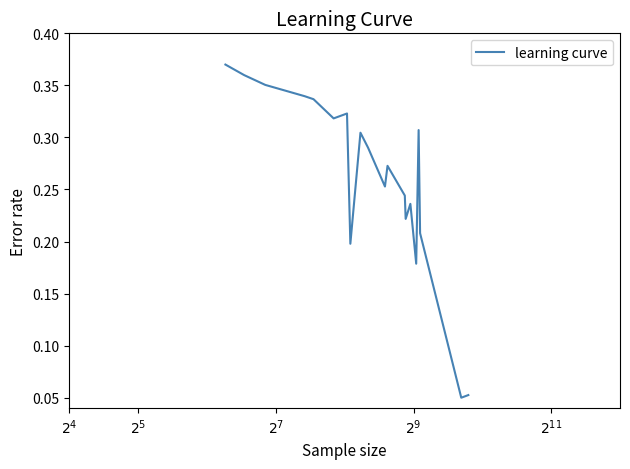

Is this an area chart (filled region under the line)?

No